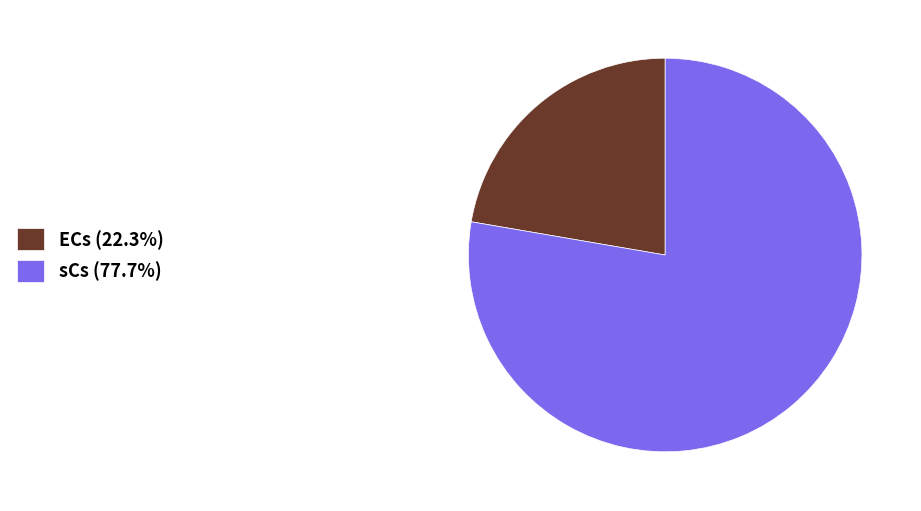

Is there a majority slice in this chart?

Yes